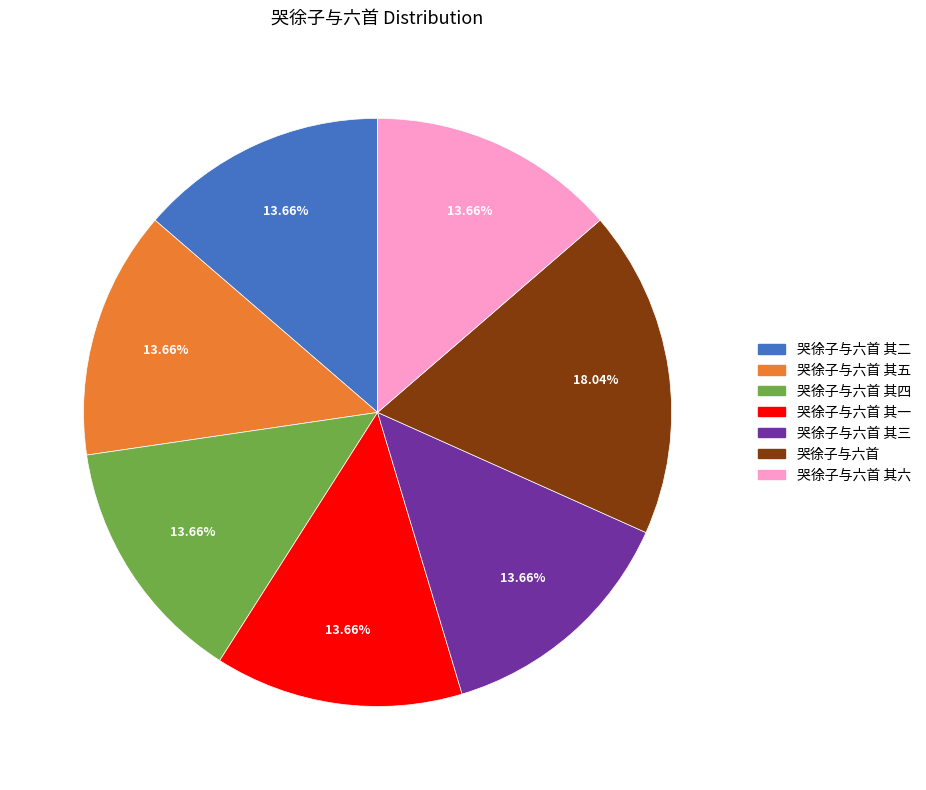

What percentage do 哭徐子与六首 其四 and 哭徐子与六首 together represent?

31.7%